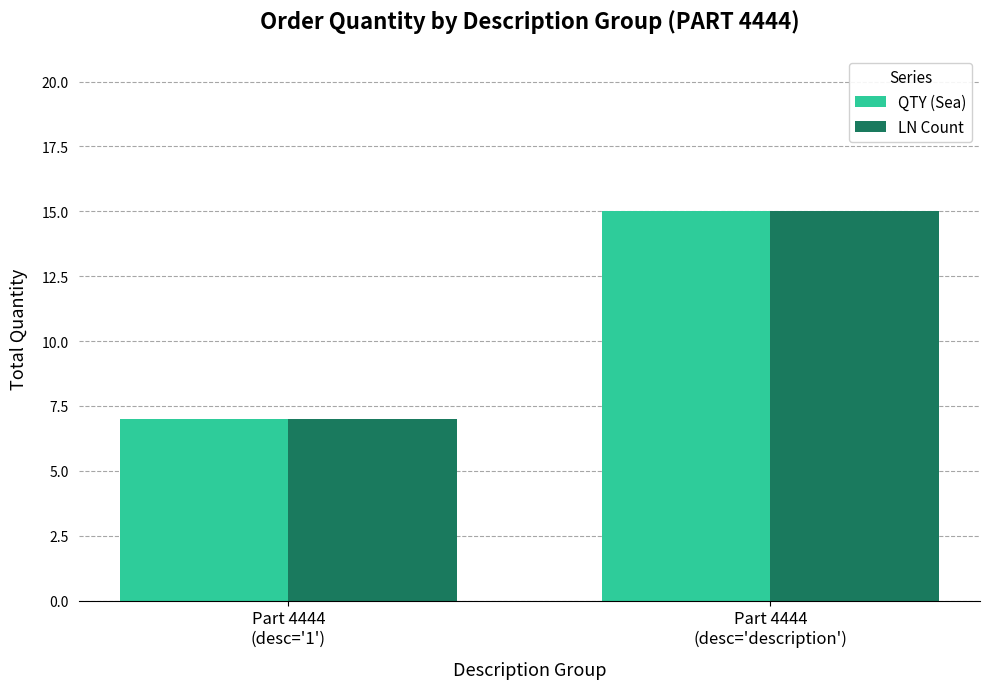

What is the sum of all LN Count values?

22